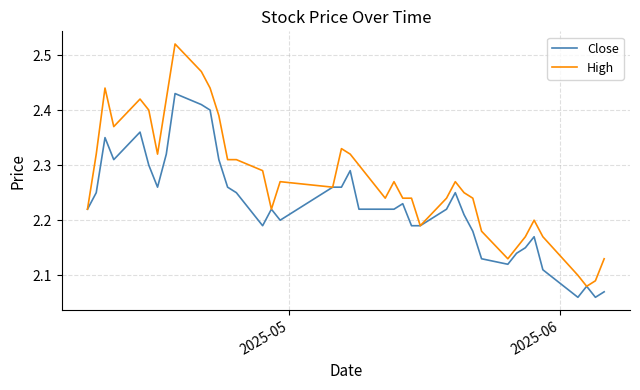

Which series has the widest spread of values?

High